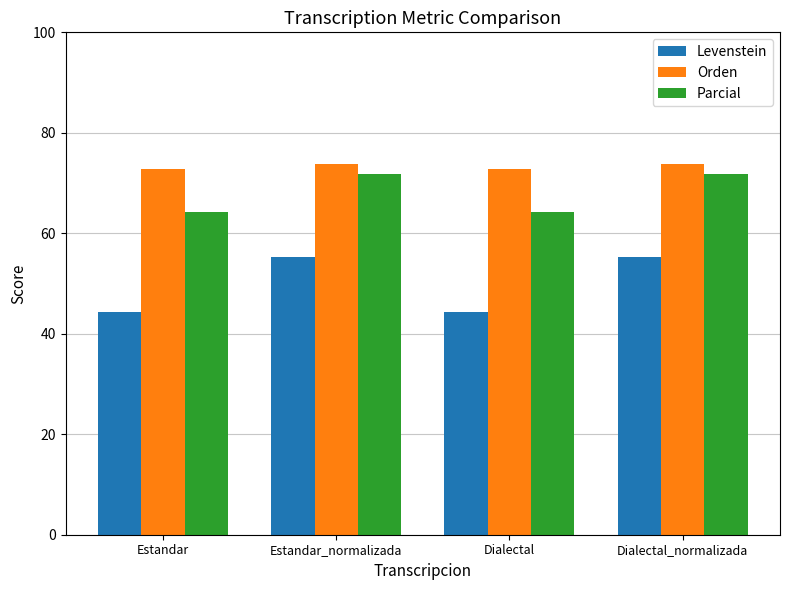

What is the maximum value for Levenstein?

55.3